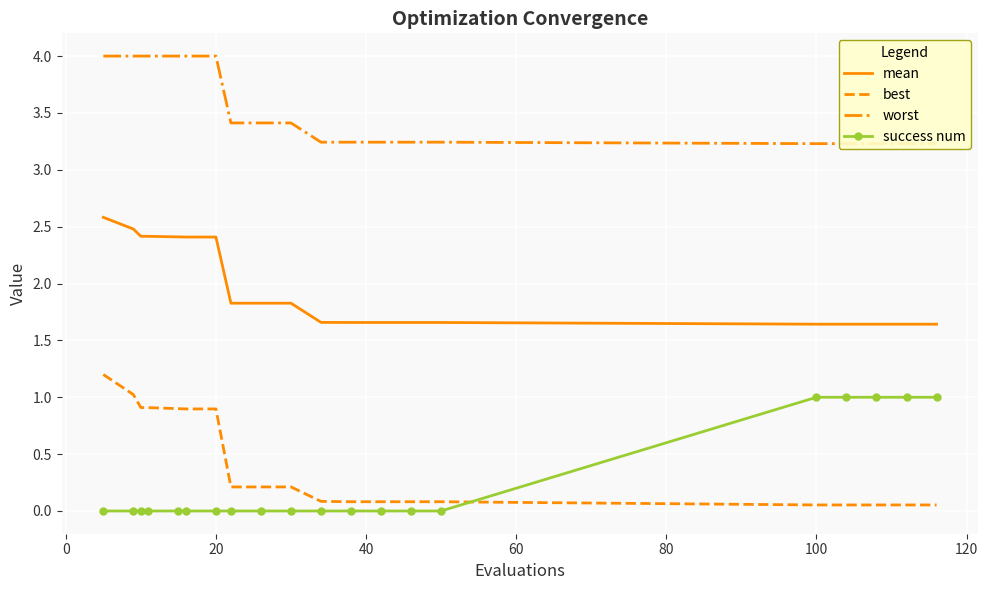

The success num series shows 0.0 at 20. True or false?

True